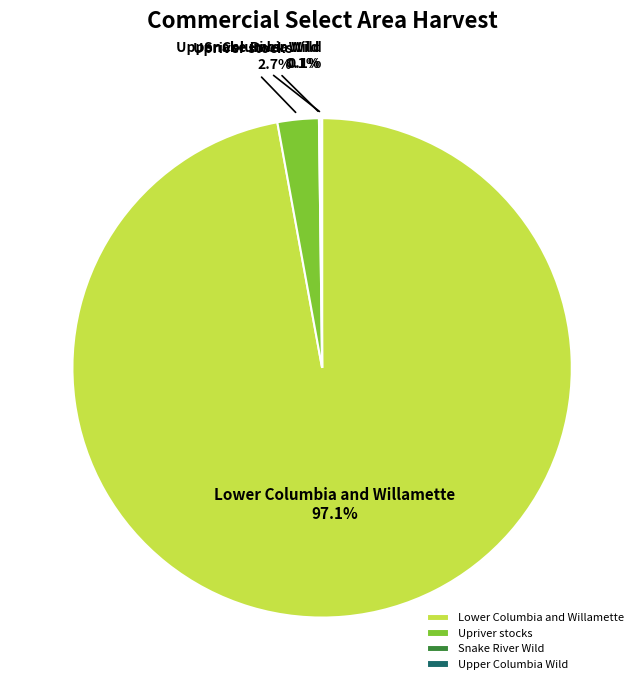

Which slice is the largest?

Lower Columbia and Willamette